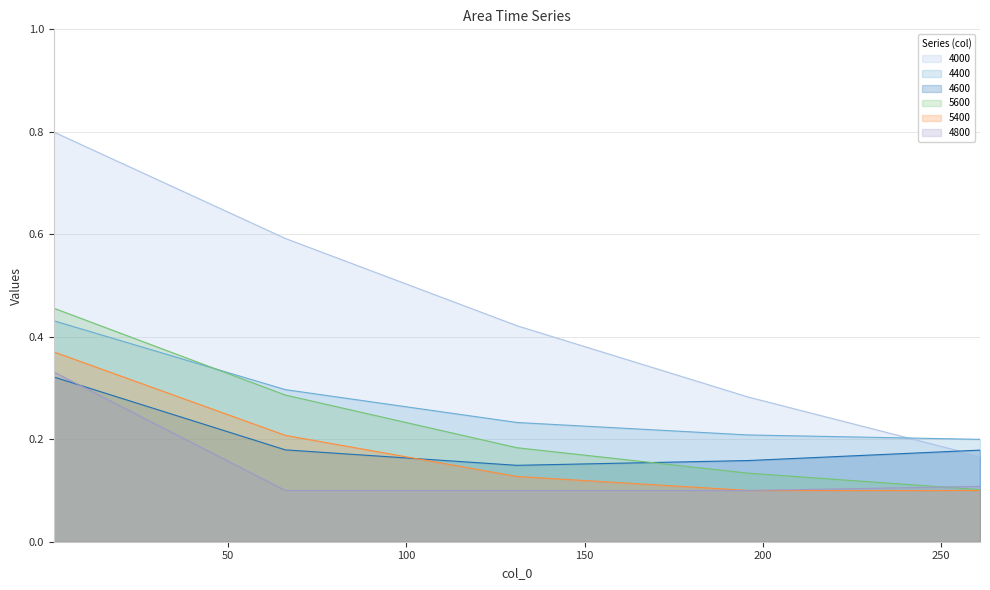

What is the sum of all 5400 values?

0.9